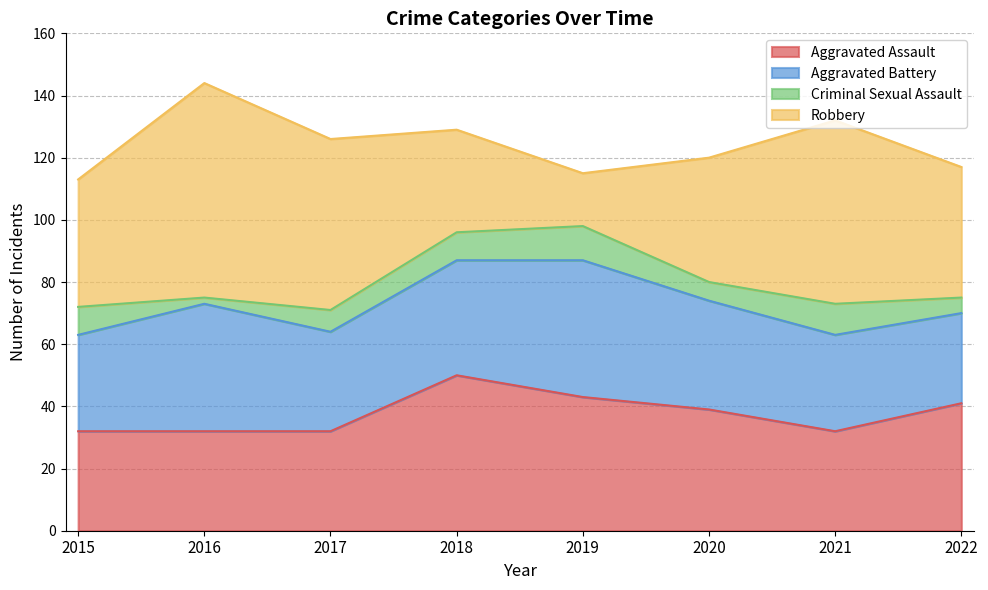

Which series has the largest total across all categories?

Robbery